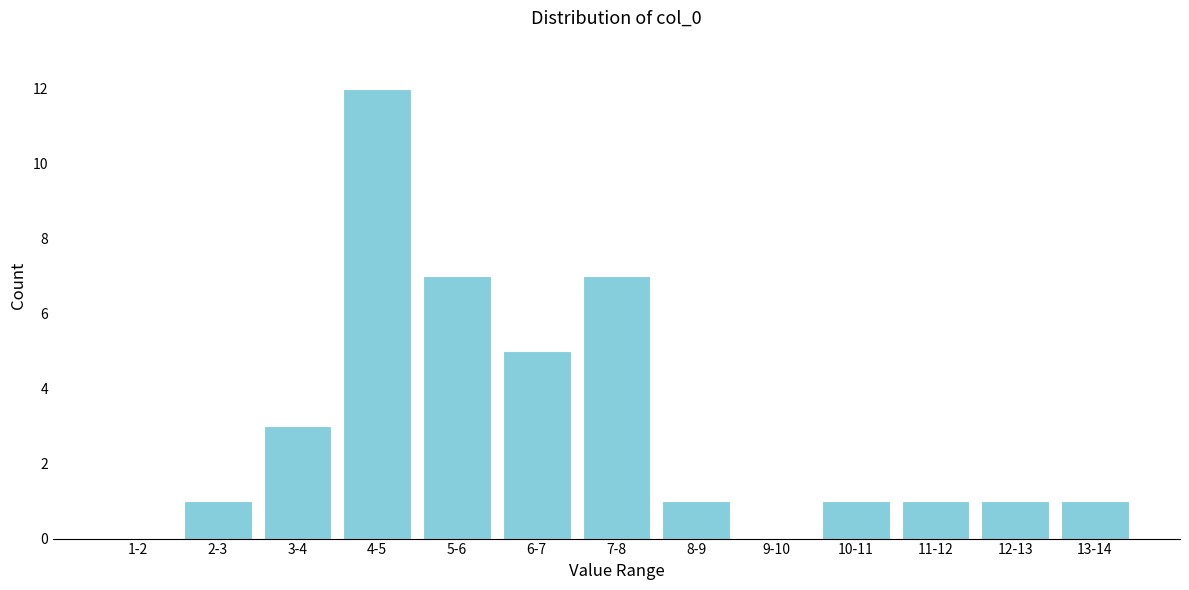

Reading right to left, list all the values displayed in this chart.

13-14=1	12-13=1	11-12=1	10-11=1	9-10=0	8-9=1	7-8=7	6-7=5	5-6=7	4-5=12	3-4=3	2-3=1	1-2=0